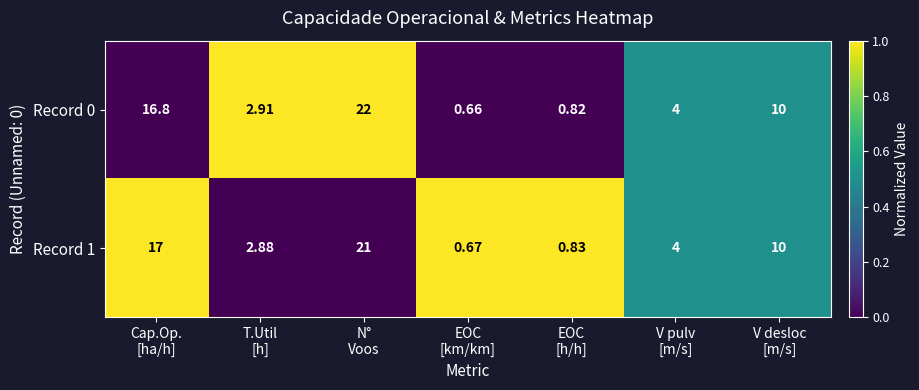

List the series in order of their overall mean, lowest first.

Record 1, Record 0